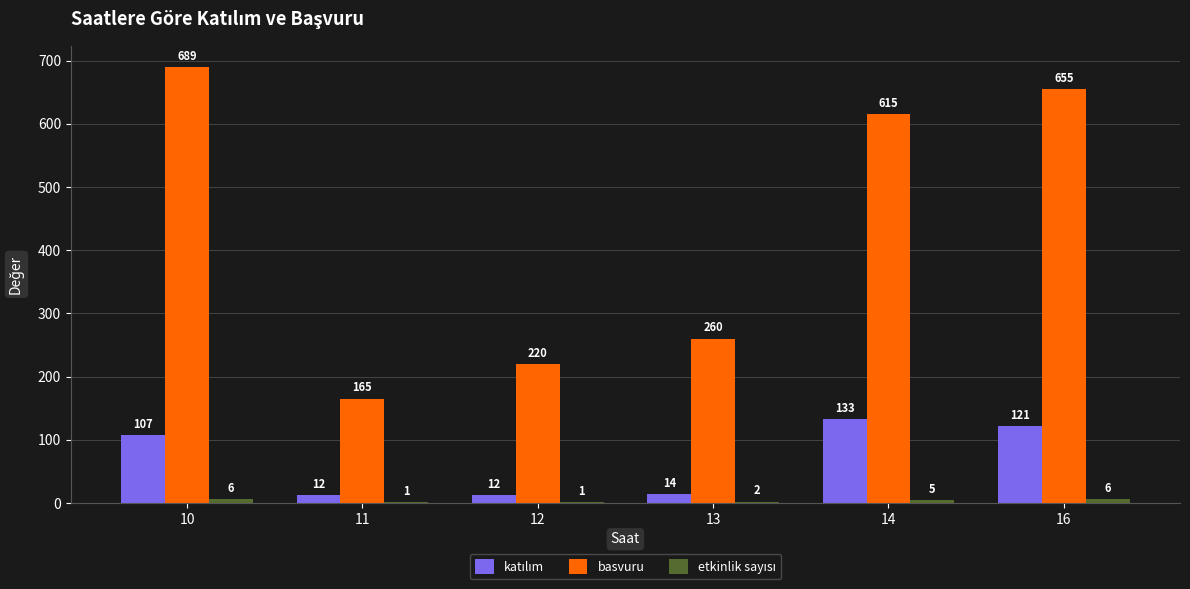

At which category is the sum across all series the highest?

10